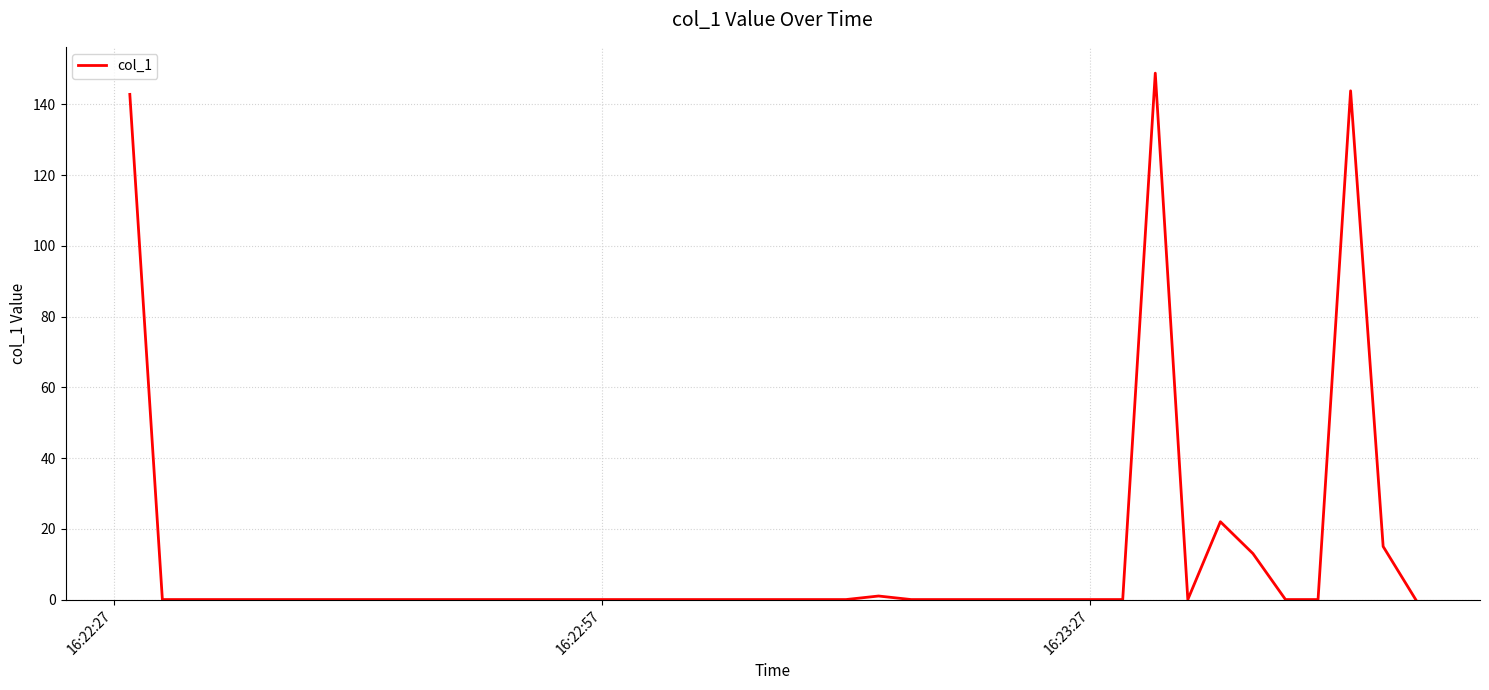

How many lines are shown in the chart?

1